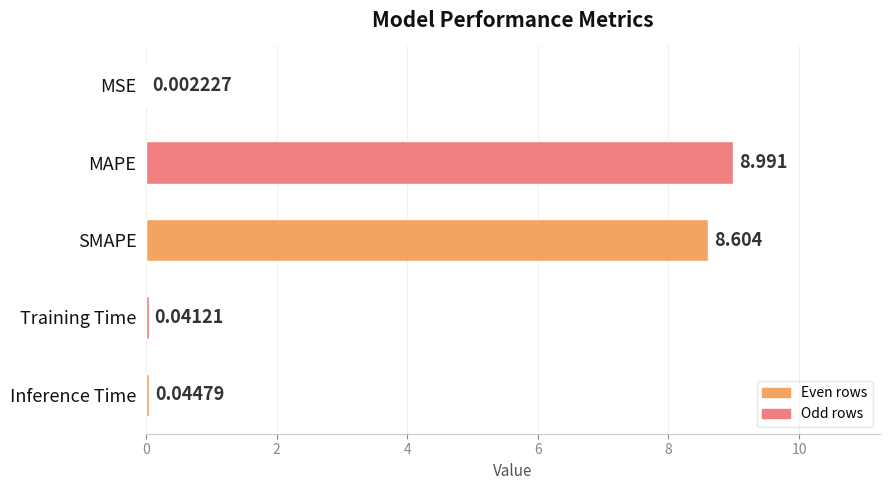

Are the bars horizontal?

Yes